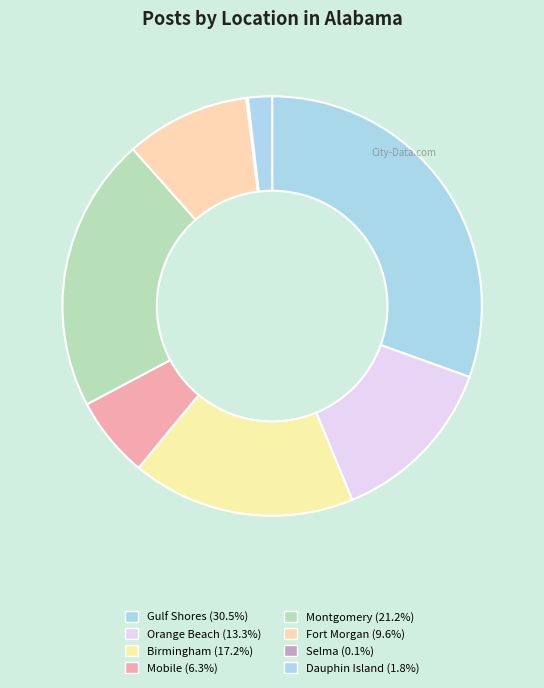

Is it true that Montgomery is 29% of the pie?

False